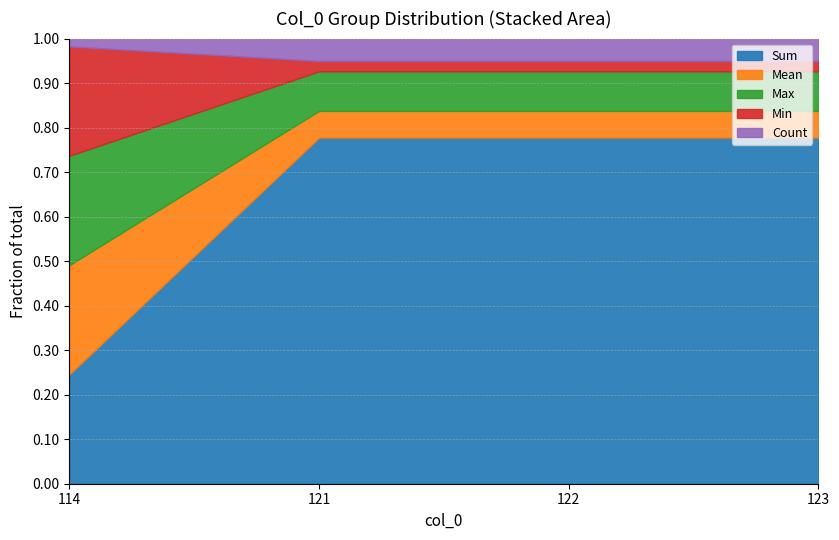

Which category has the lowest value in the Sum series?

114